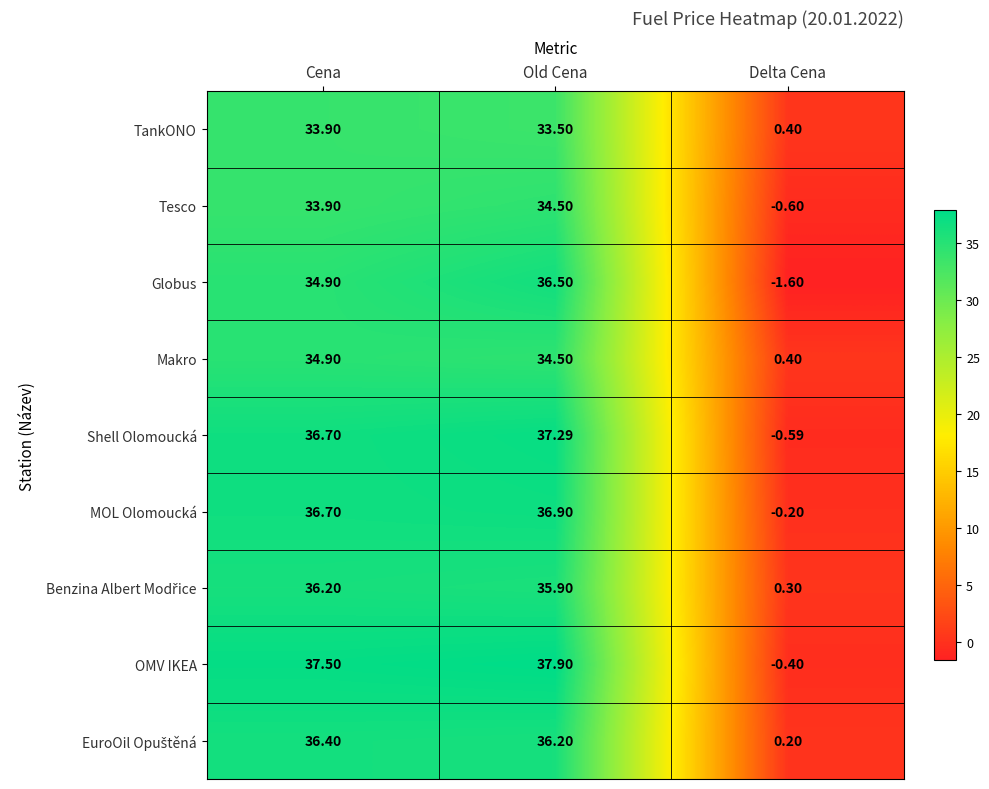

List the labels in order of TankONO value, largest first.

Cena, Old Cena, Delta Cena